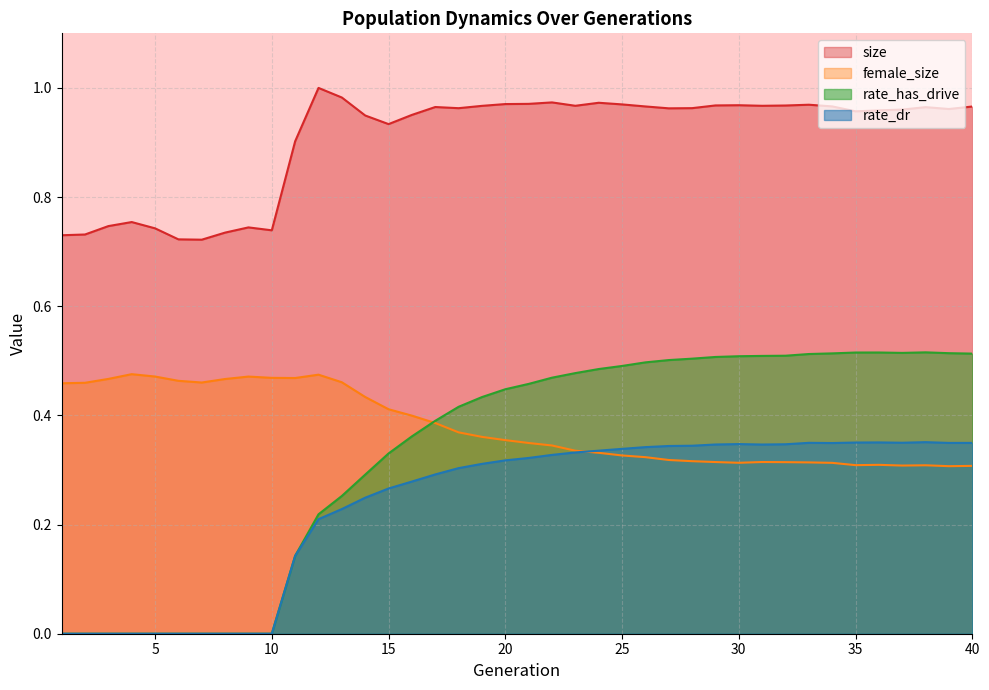

At which category does rate_dr reach its first local valley?

31